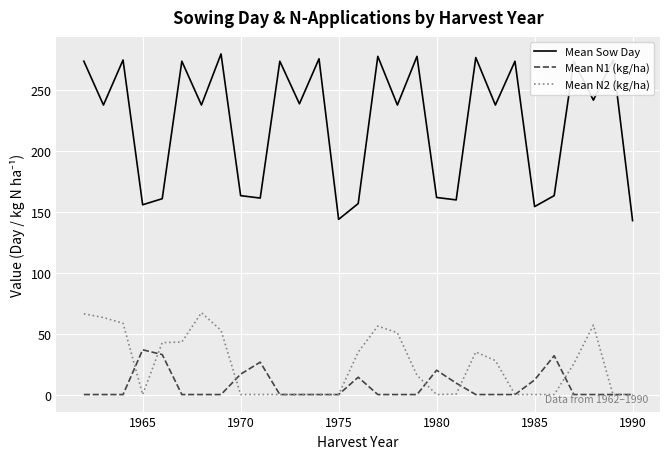

Which series has the largest total across all categories?

Mean Sow Day